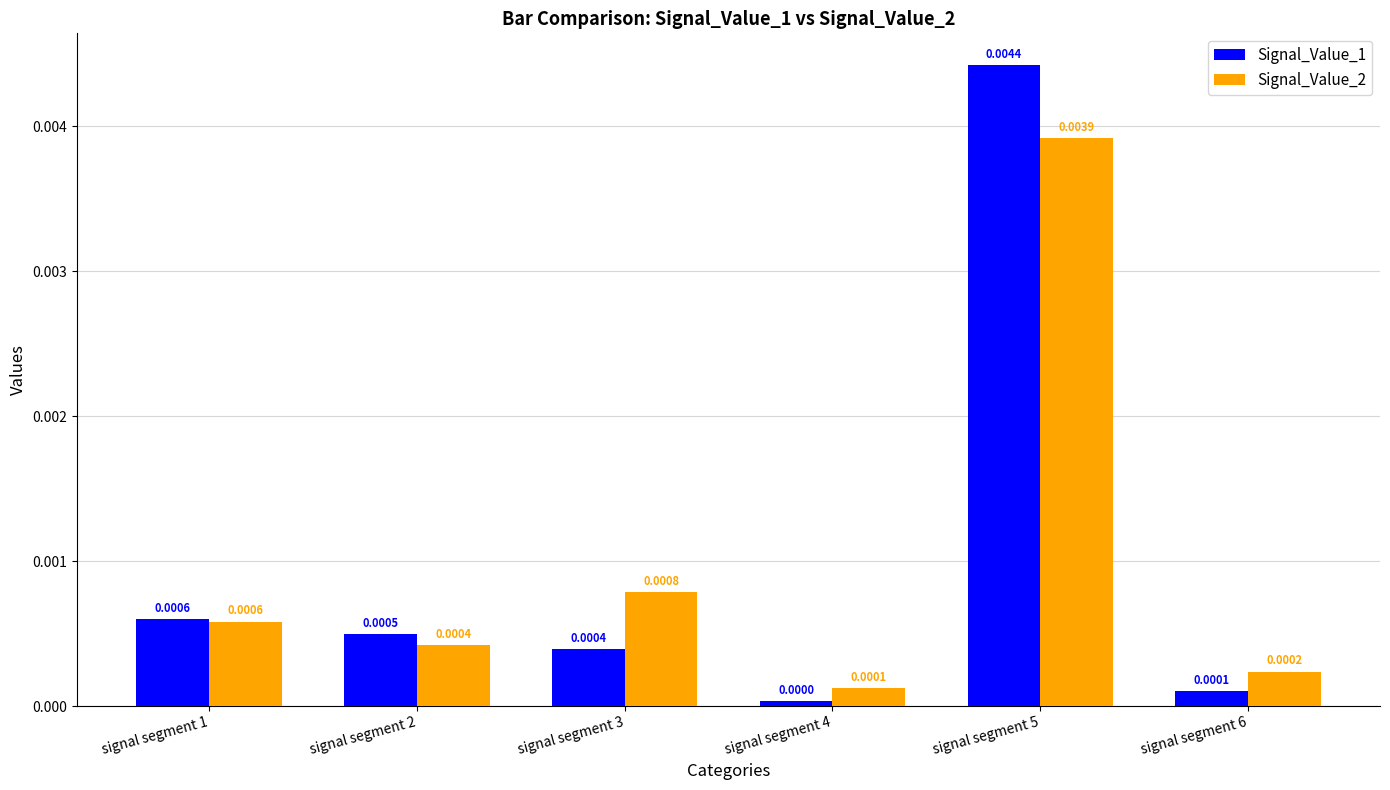

At which category is the sum across all series the highest?

signal segment 5